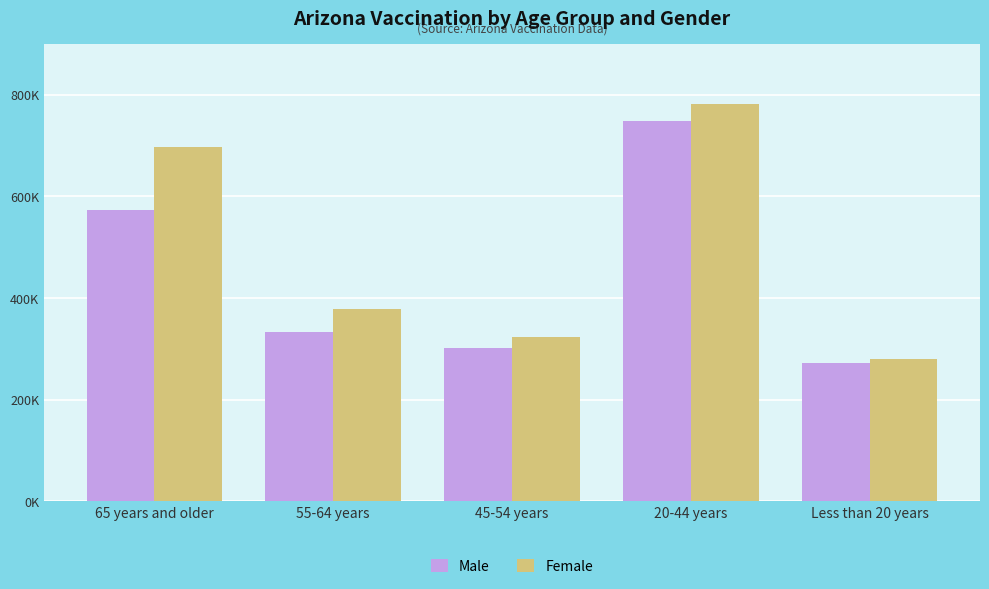

Reading right to left, extract all data points from this chart.

Male: Less than 20 years=272451	20-44 years=748567	45-54 years=300785	55-64 years=333314	65 years and older=573325
Female: Less than 20 years=279059	20-44 years=782417	45-54 years=323718	55-64 years=378764	65 years and older=696765